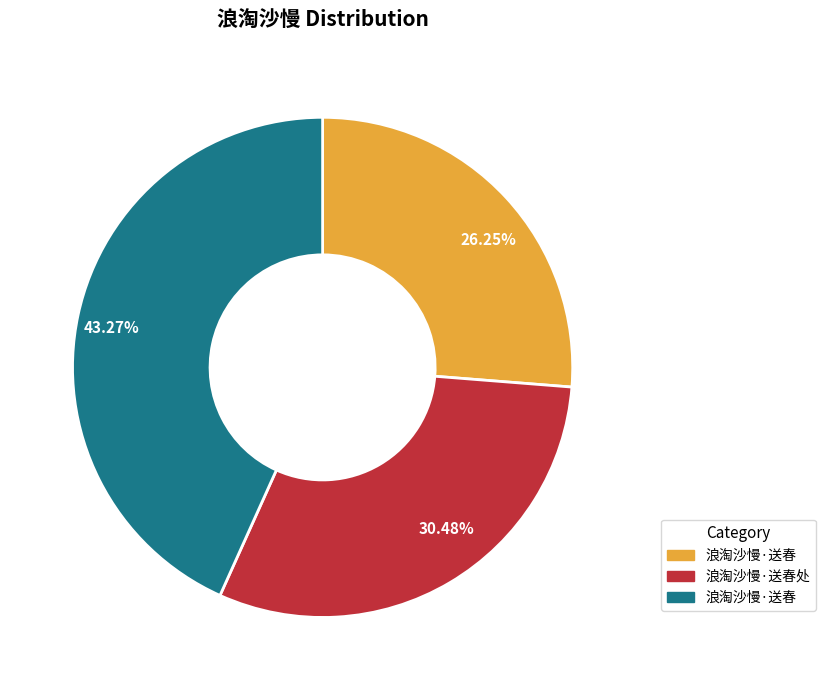

How many slices are in this pie chart?

3